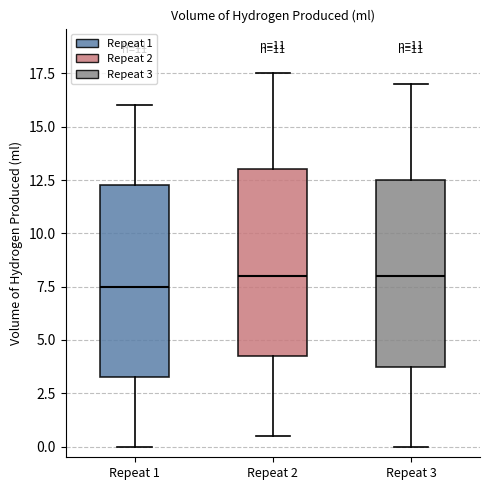

Reading left to right, read every box against the y-axis: the position of its median line, the range the box covers, and the ends of its whiskers. The values are not printed on the chart, so give them approximately, as read against the axis.

Repeat 1: median 7.5, box 3.5 to 12.5, whiskers 0.0 to 16.0
Repeat 2: median 8.0, box 4.5 to 13.0, whiskers 0.5 to 17.5
Repeat 3: median 8.0, box 4.0 to 12.5, whiskers 0.0 to 17.0